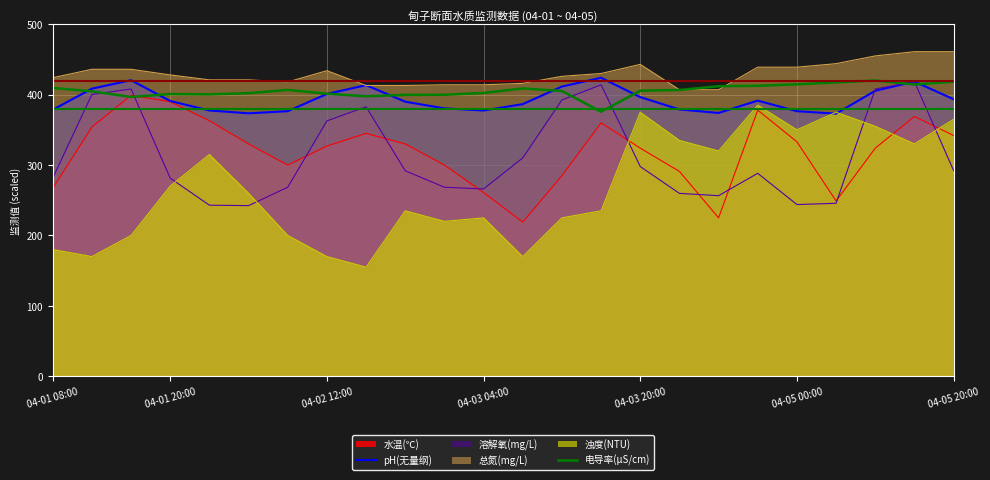

At how many categories does at least one series exceed 388?

24